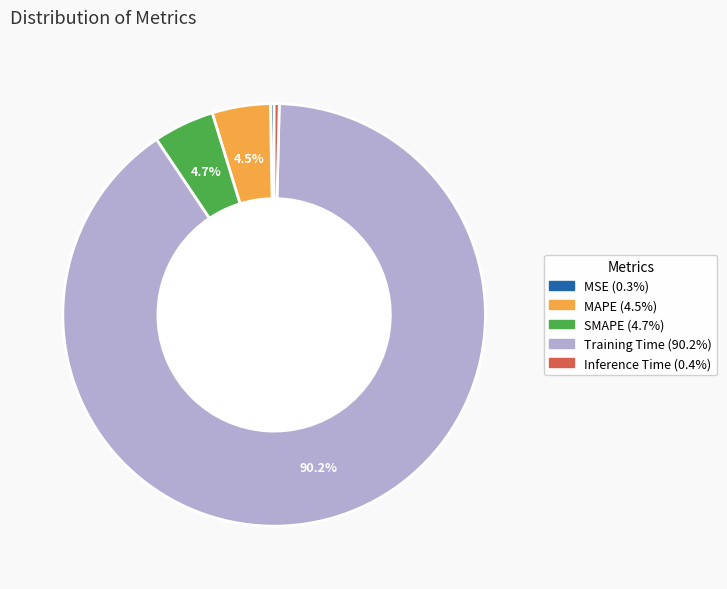

Does any single category account for the majority?

Yes